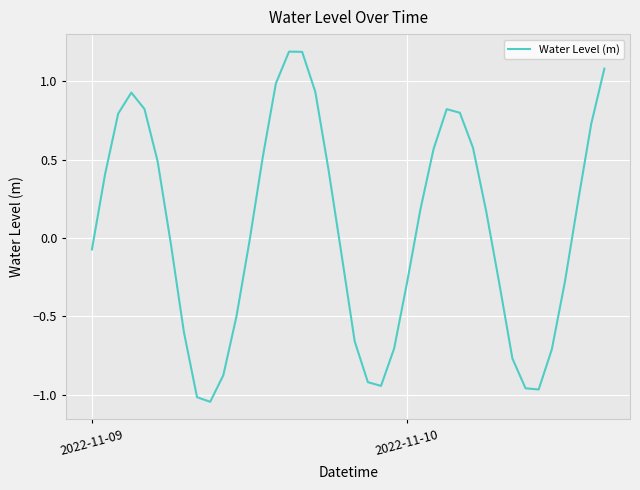

The value at 2022-11-10 is -0.4. True or false?

False